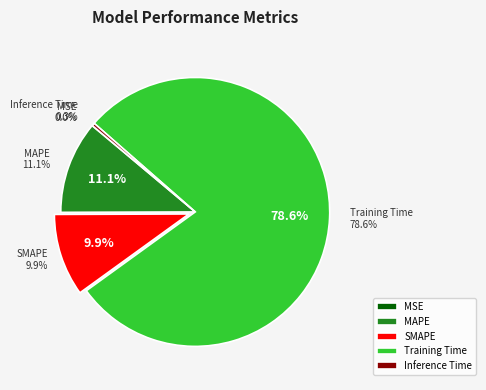

What percentage is the MAPE slice, to the nearest percent?

11%